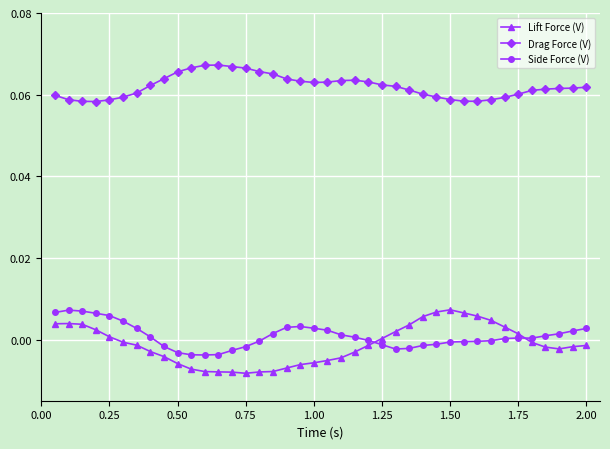

In Side Force (V), how many points are higher than both neighbors (excluding endpoints)?

3